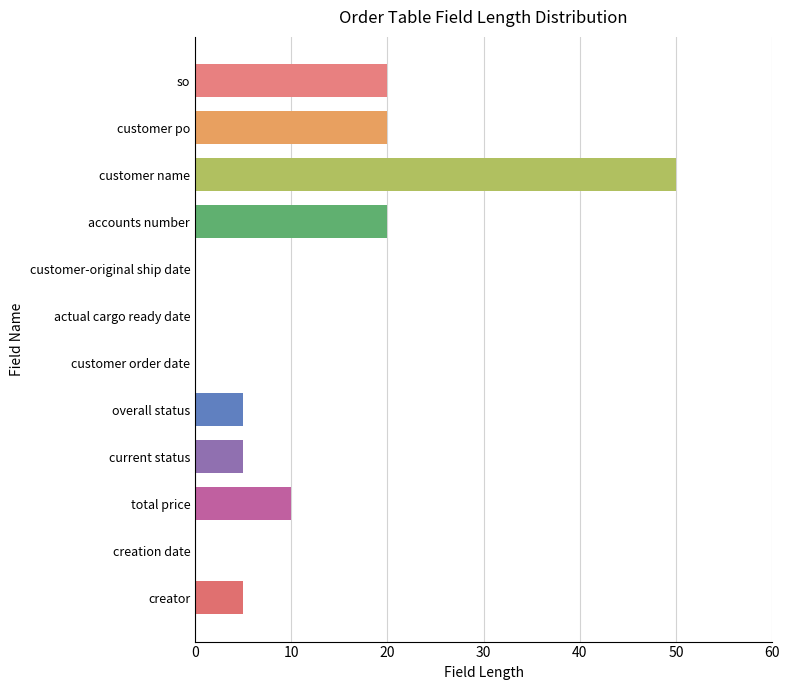

Reading bottom to top, extract all data points from this chart.

creator=5	creation date=0	total price=10	current status=5	overall status=5	customer order date=0	actual cargo ready date=0	customer-original ship date=0	accounts number=20	customer name=50	customer po=20	so=20